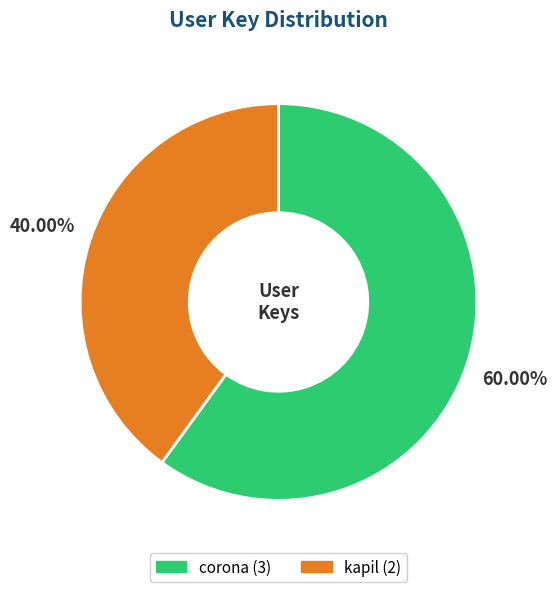

What is the ratio of the value at corona to the value at kapil?

1.5